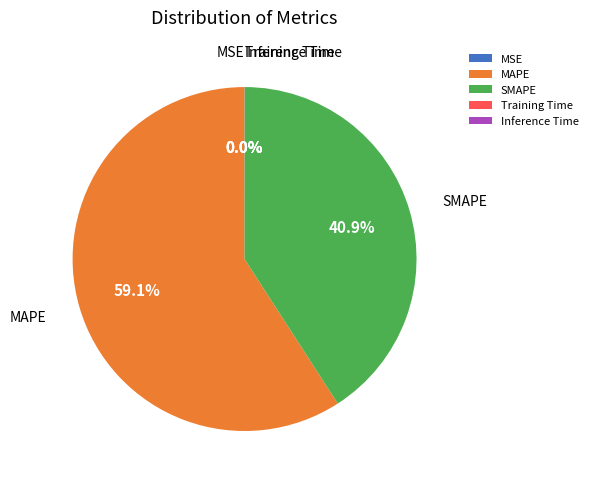

Does any single category account for the majority?

Yes